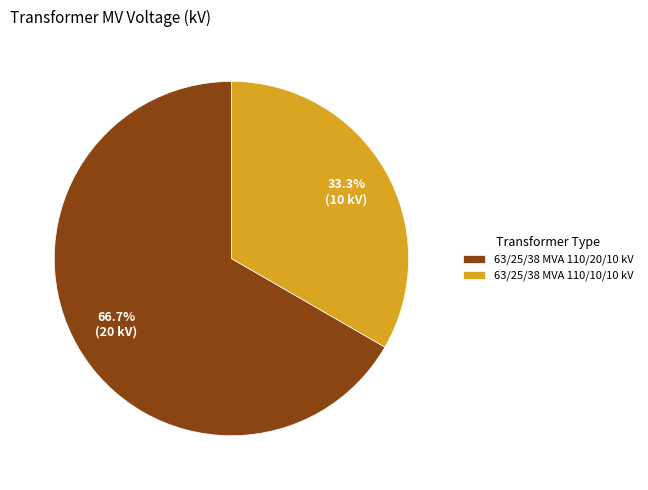

How many segments does this pie chart have?

2